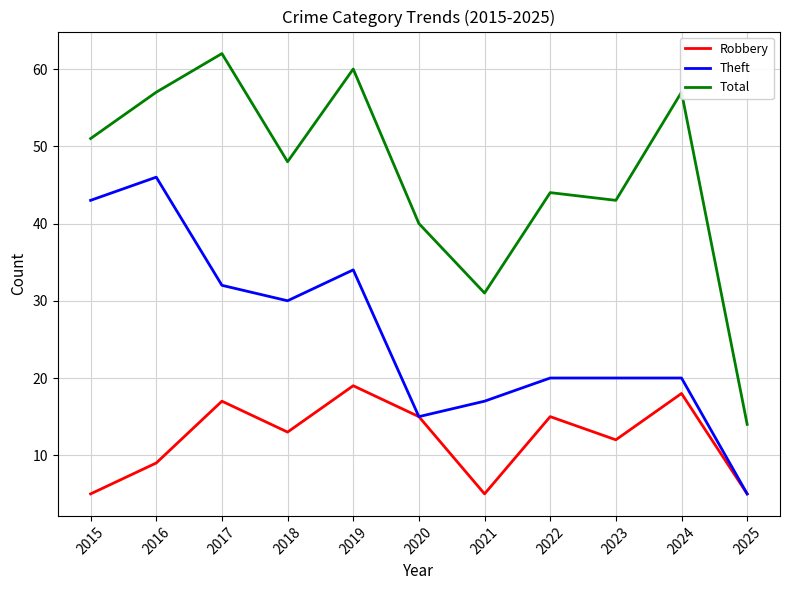

What is the approximate value of Theft at 2025?

5